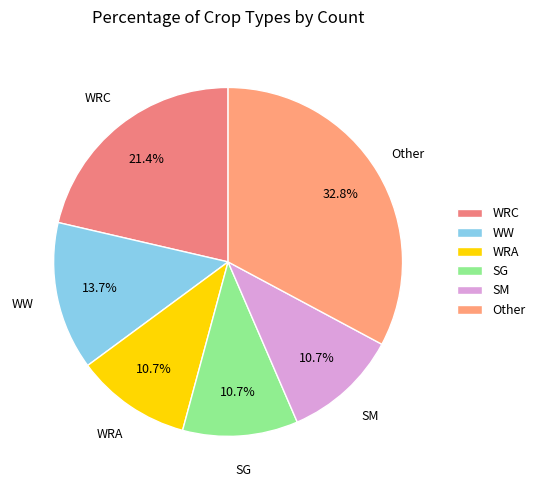

Approximately how many times larger is the value at WRA compared to SM?

1.0